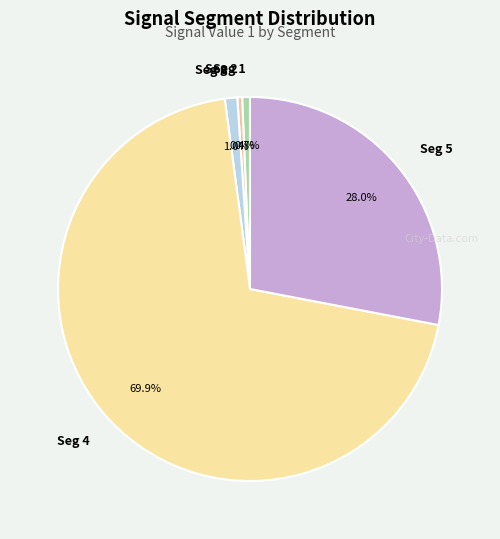

How many slices are in this pie chart?

5